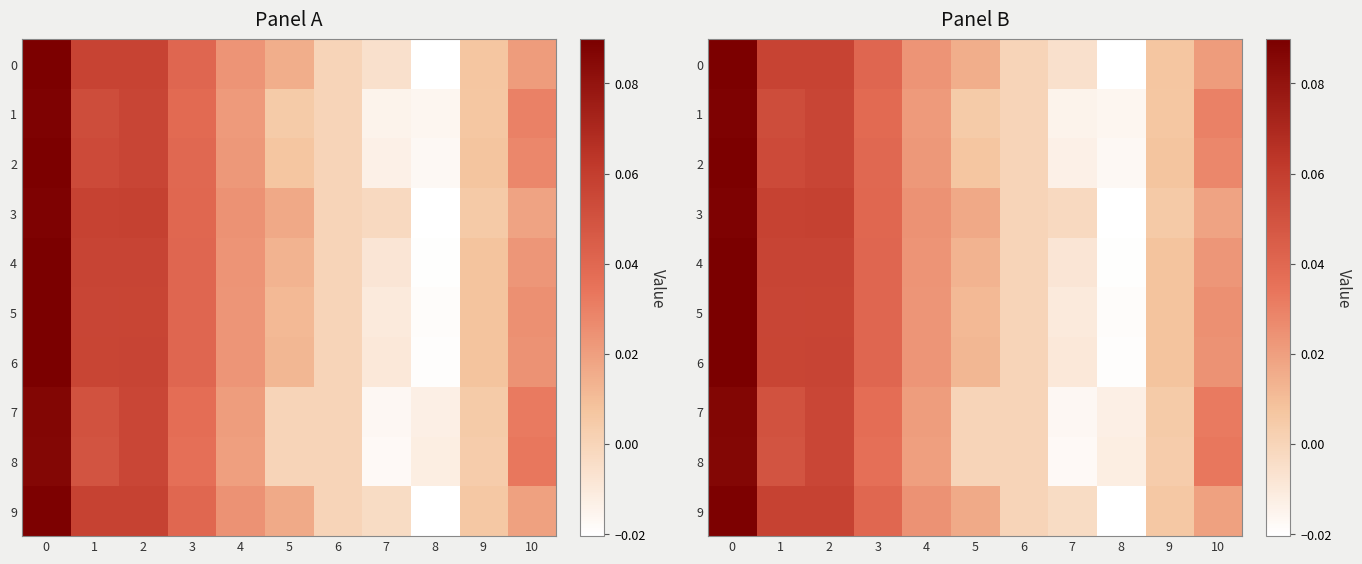

How many values in 1 are above zero?

8